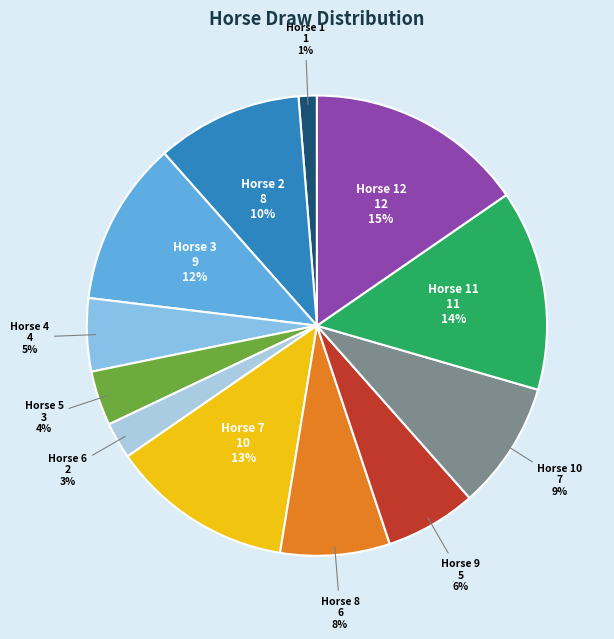

Is there any slice that represents more than half of the pie?

No